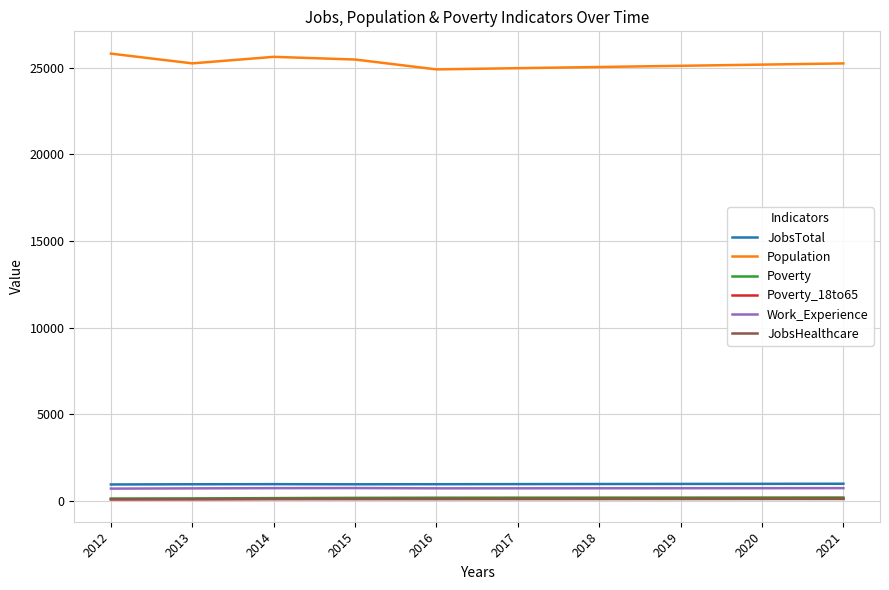

The Population series shows 25253 at 2013. True or false?

True